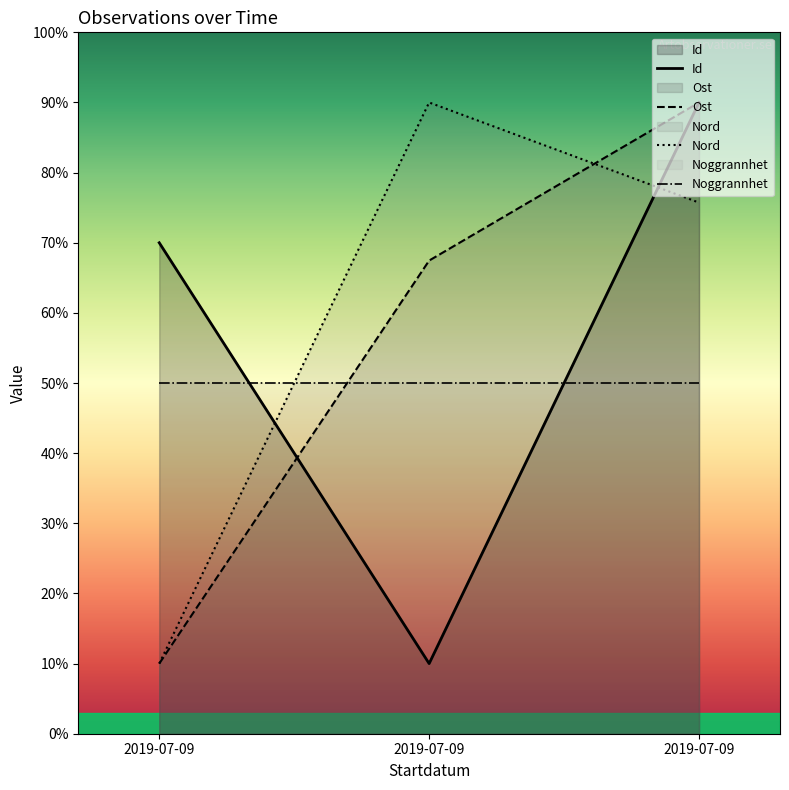

How many lines are shown in the chart?

4